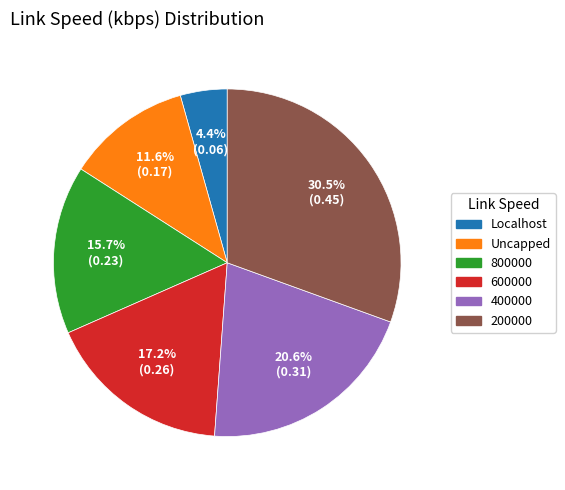

The 800000 slice represents 16% of the pie. True or false?

True